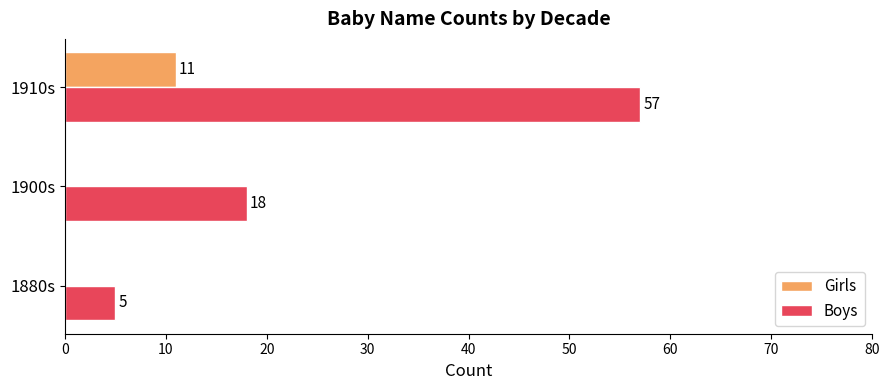

At which label is Boys closest to 31?

1900s